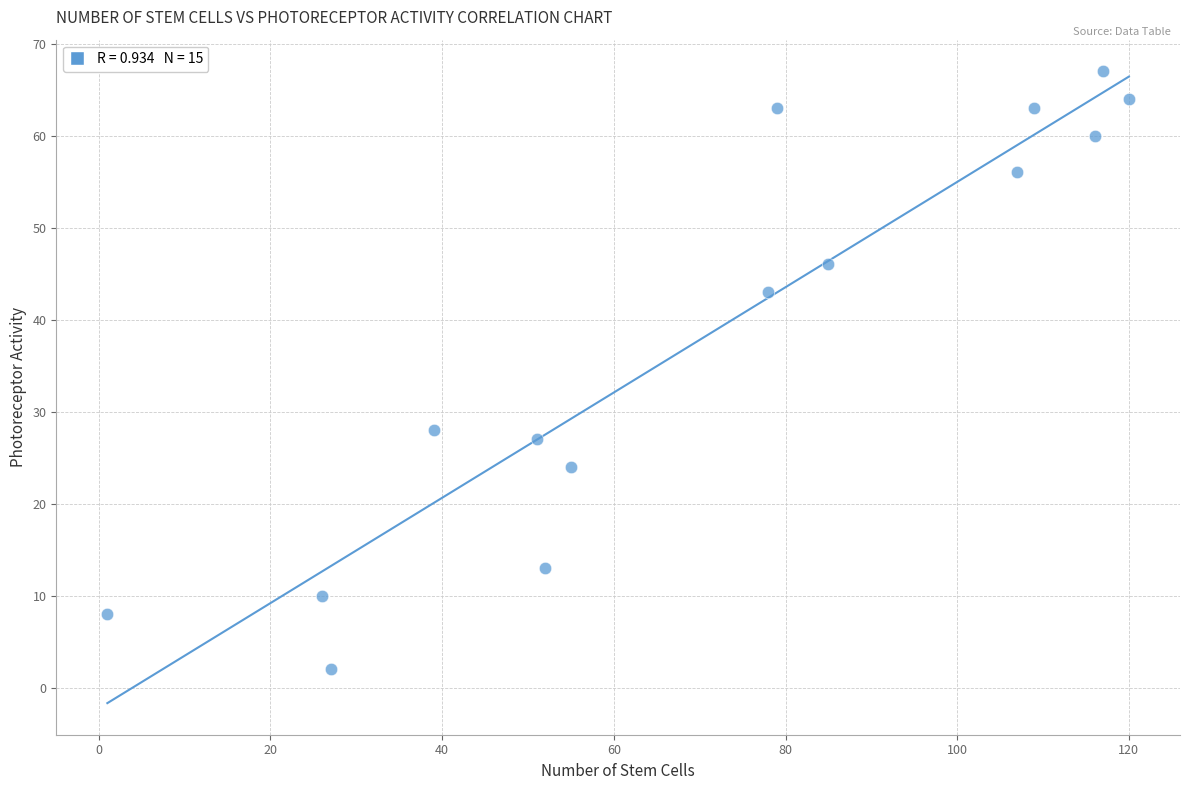

What is the range of Y values (max minus min)?

65